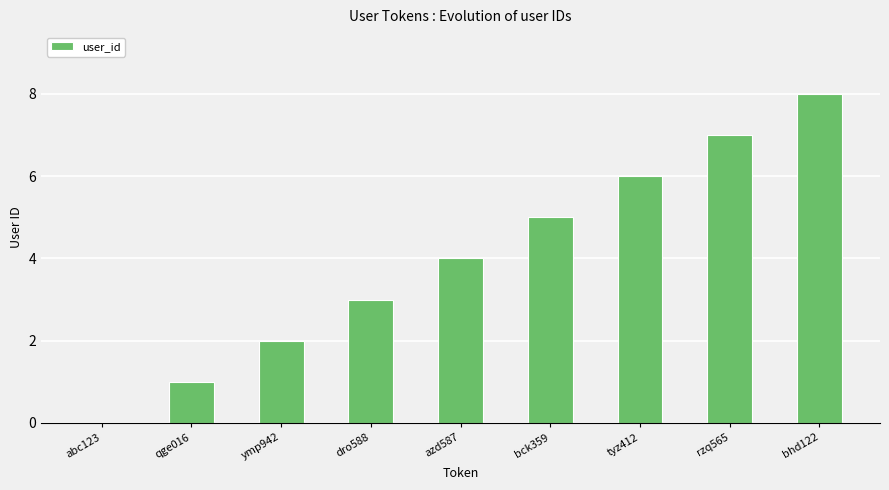

At which label is the value closest to 4?

azd587